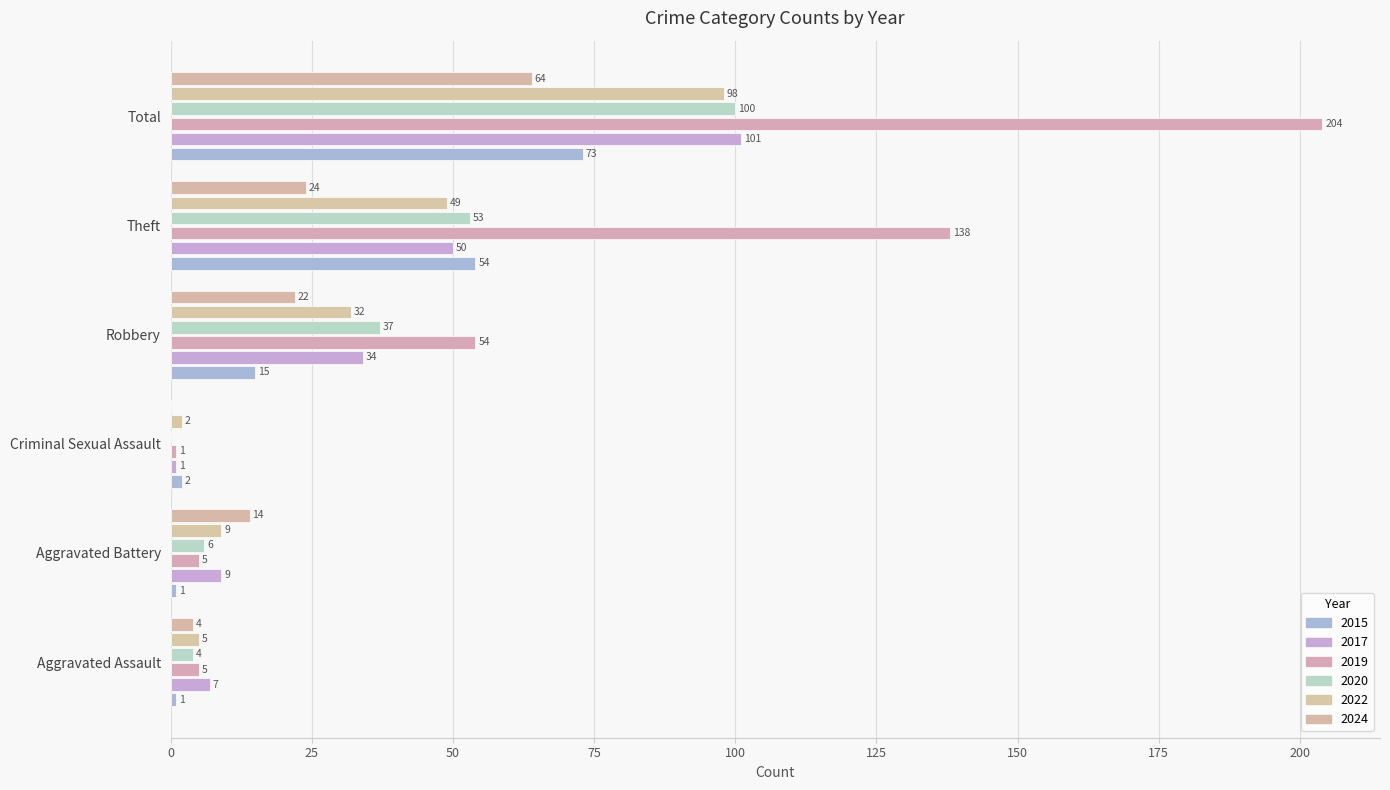

At which category is the sum across all series the highest?

Total